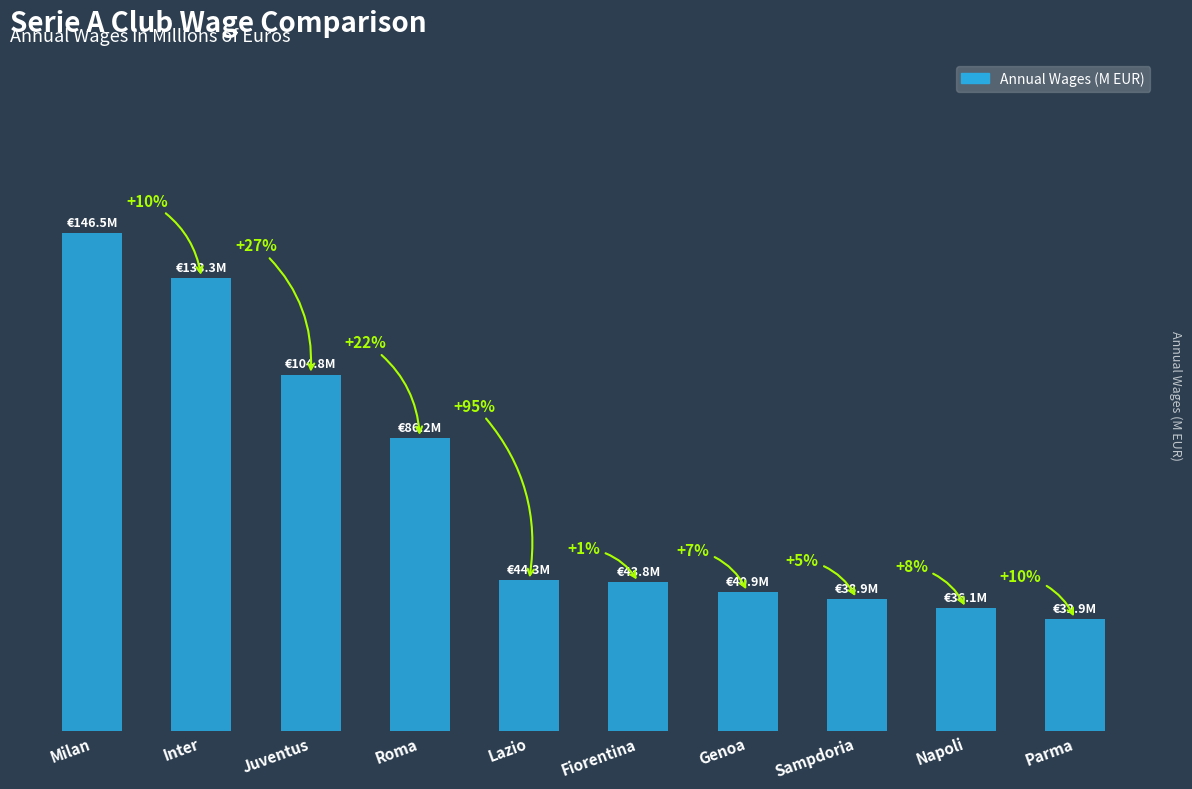

Which label corresponds to the largest value in the chart?

Milan